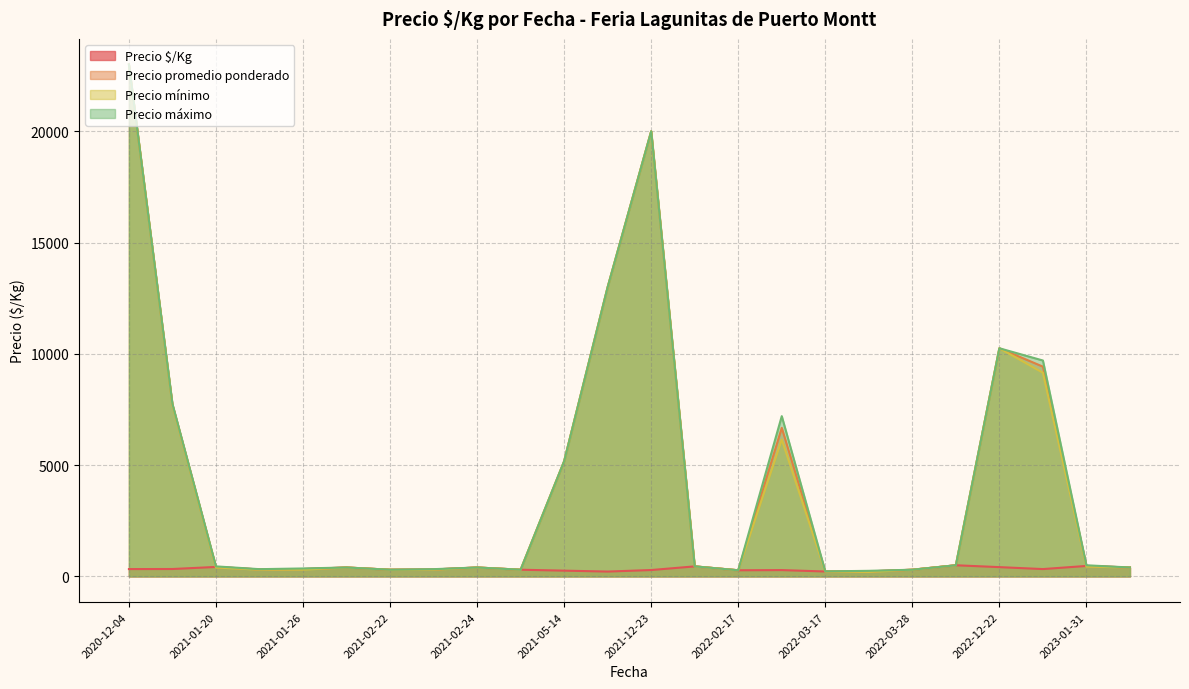

The value of Precio $/Kg at 2021-01-26 is 525. True or false?

True